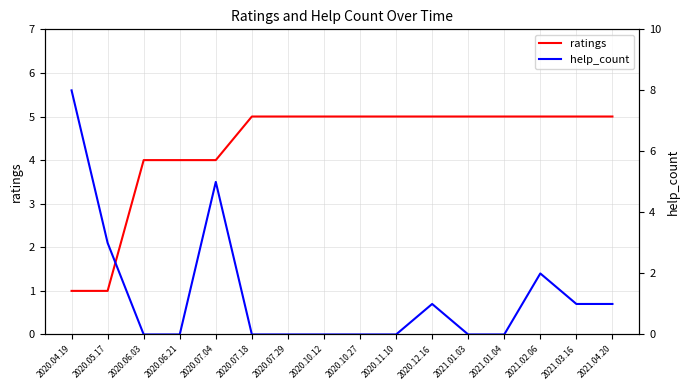

True or false: ratings and help_count intersect in this chart.

True